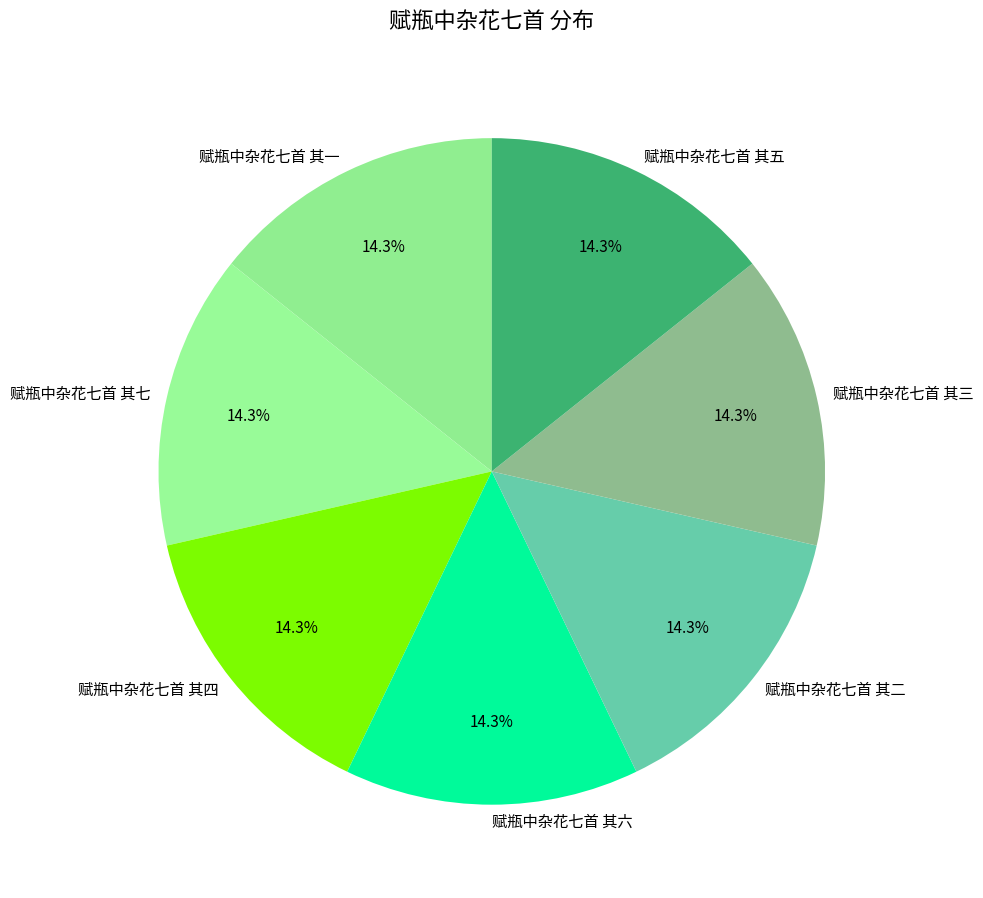

Does any single category account for the majority?

No